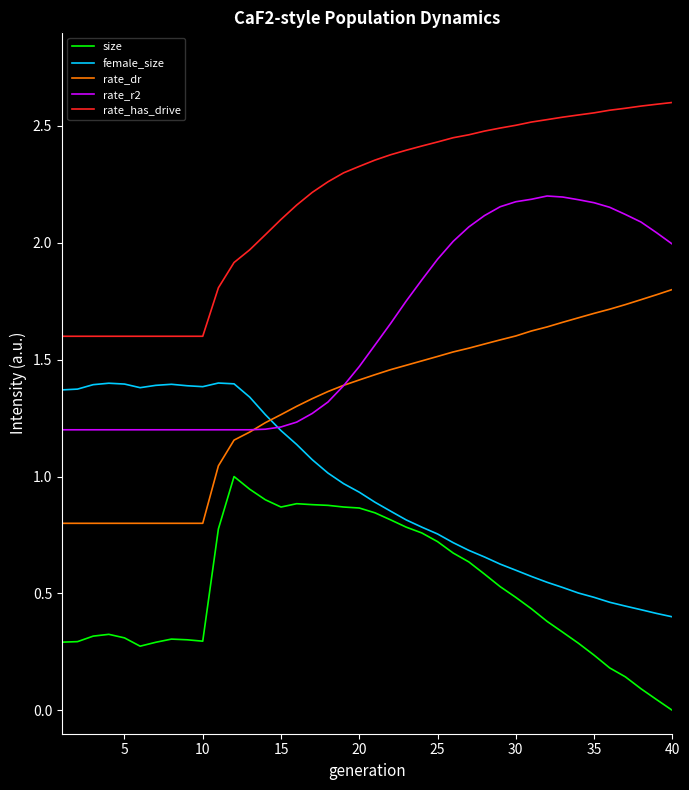

List the series in order of their peak value, lowest first.

size, female_size, rate_dr, rate_r2, rate_has_drive